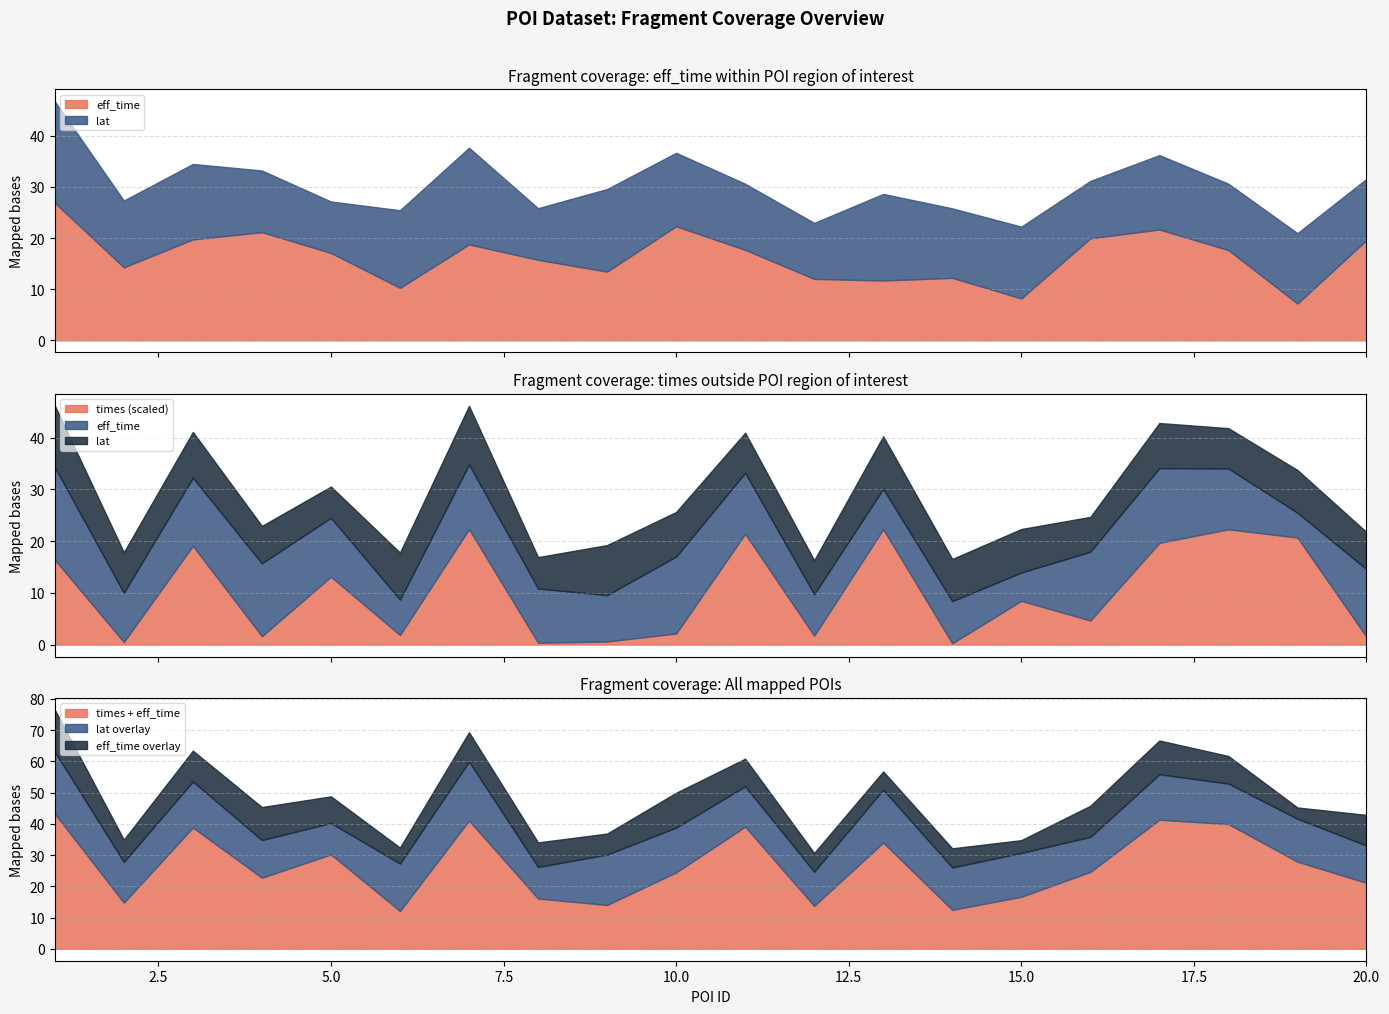

What is the lowest value of the times + eff_time series?

12.1